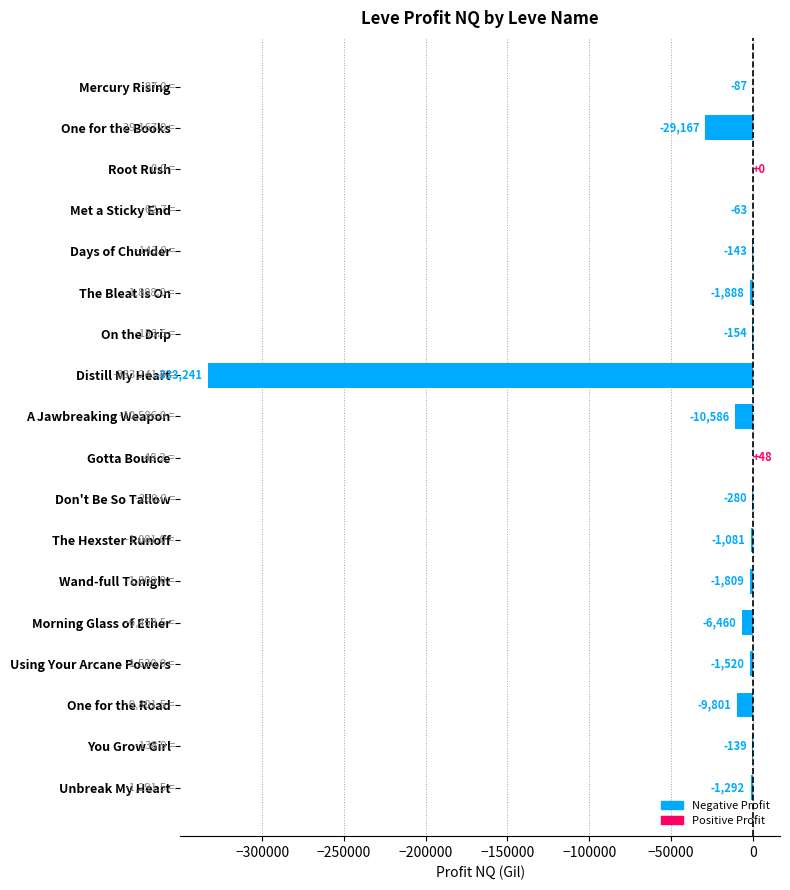

Are the bars horizontal?

Yes